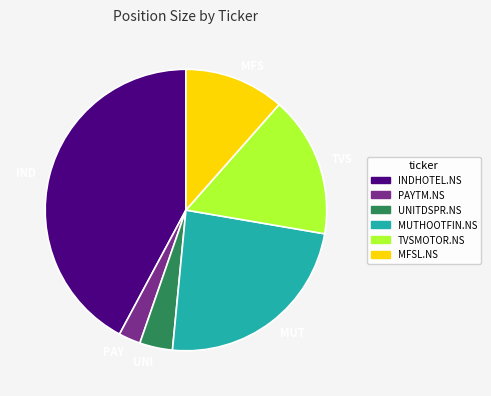

Is the sum of PAY and MUT greater than half?

No